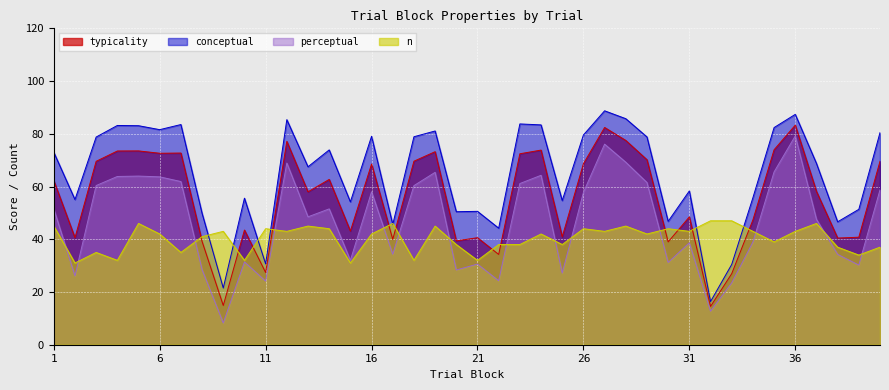

How many values in the typicality series exceed 62?

20